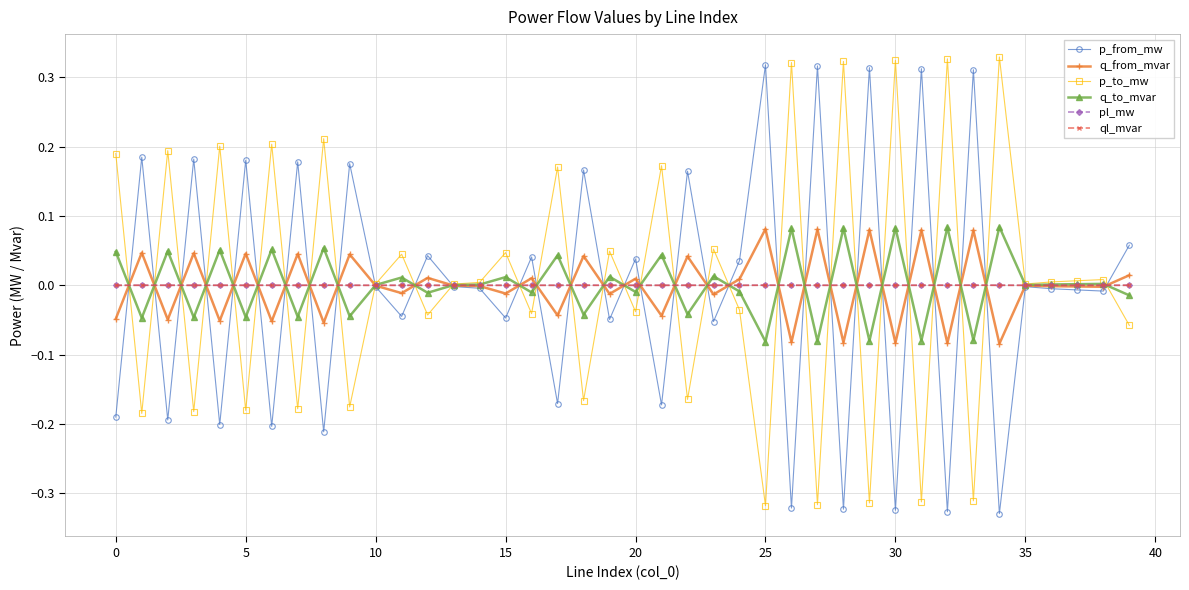

True or false: q_from_mvar has more than 2 points higher than both neighbors.

True